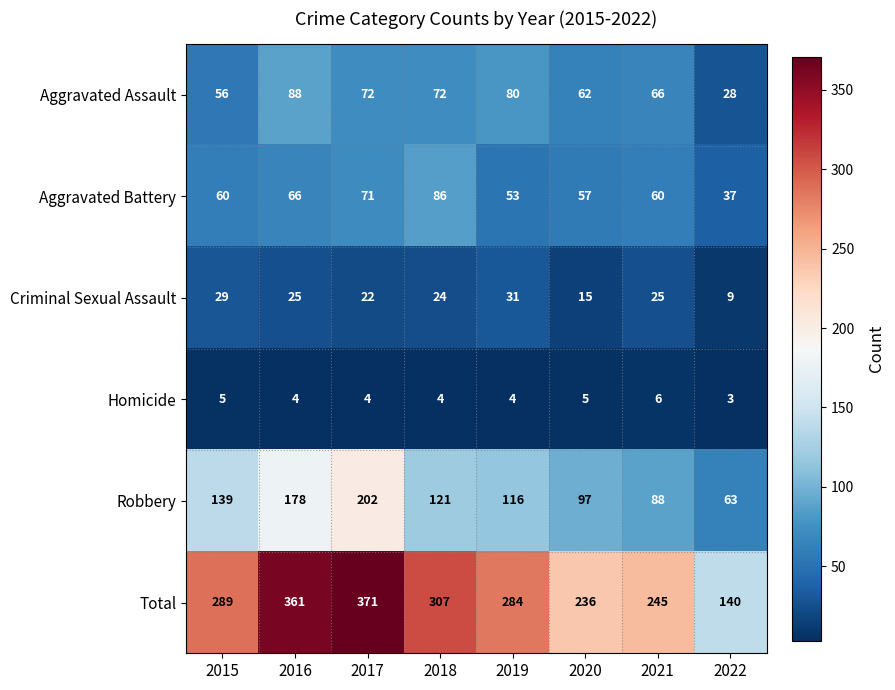

The value of Criminal Sexual Assault at 2022 is 9. True or false?

True